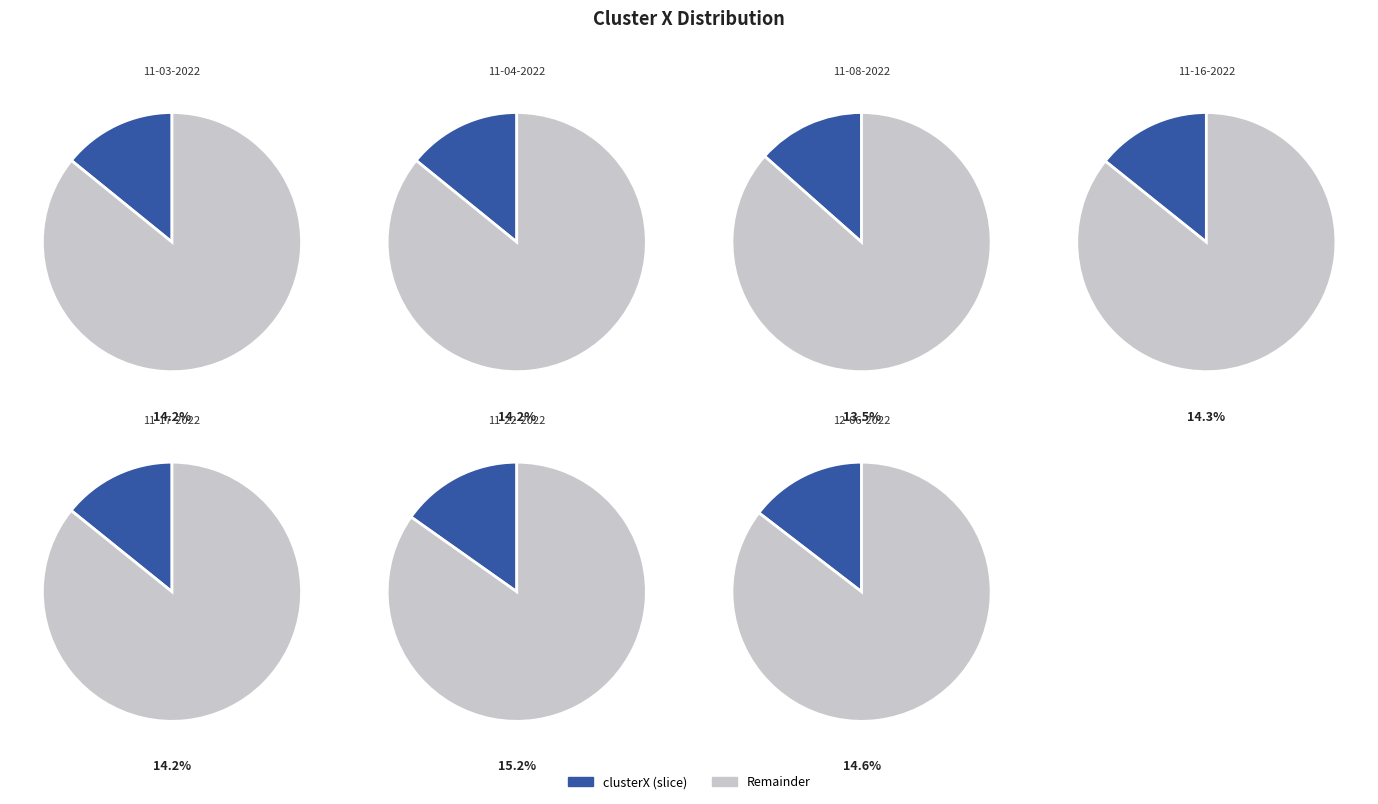

What is the ratio of the value at raven 11-03-2022.mat to the value at raven 11-17-2022.mat?

1.0